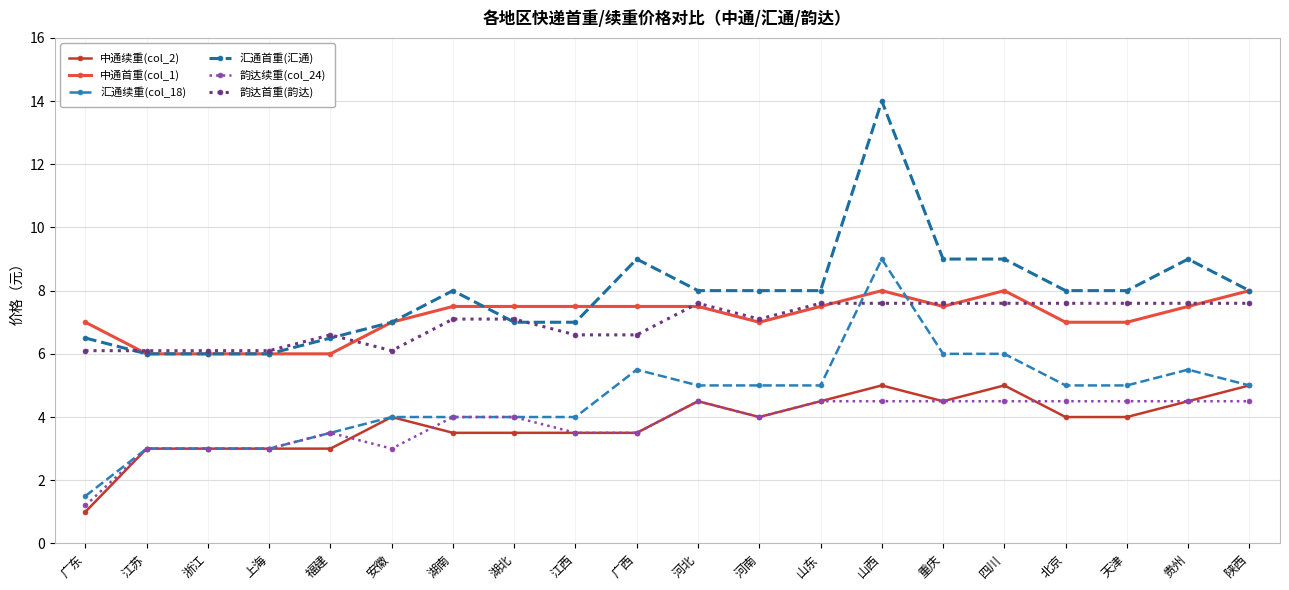

Which series has the largest range (max minus min)?

汇通首重(汇通)